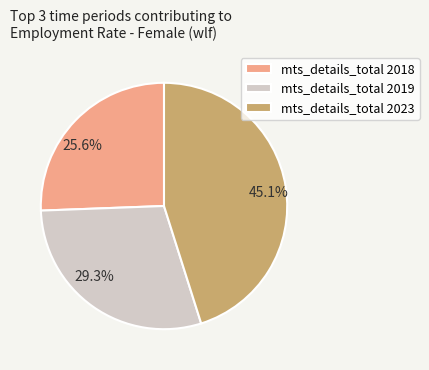

What is the ratio of the value at mts_details_total 2019 to the value at mts_details_total 2023?

0.6